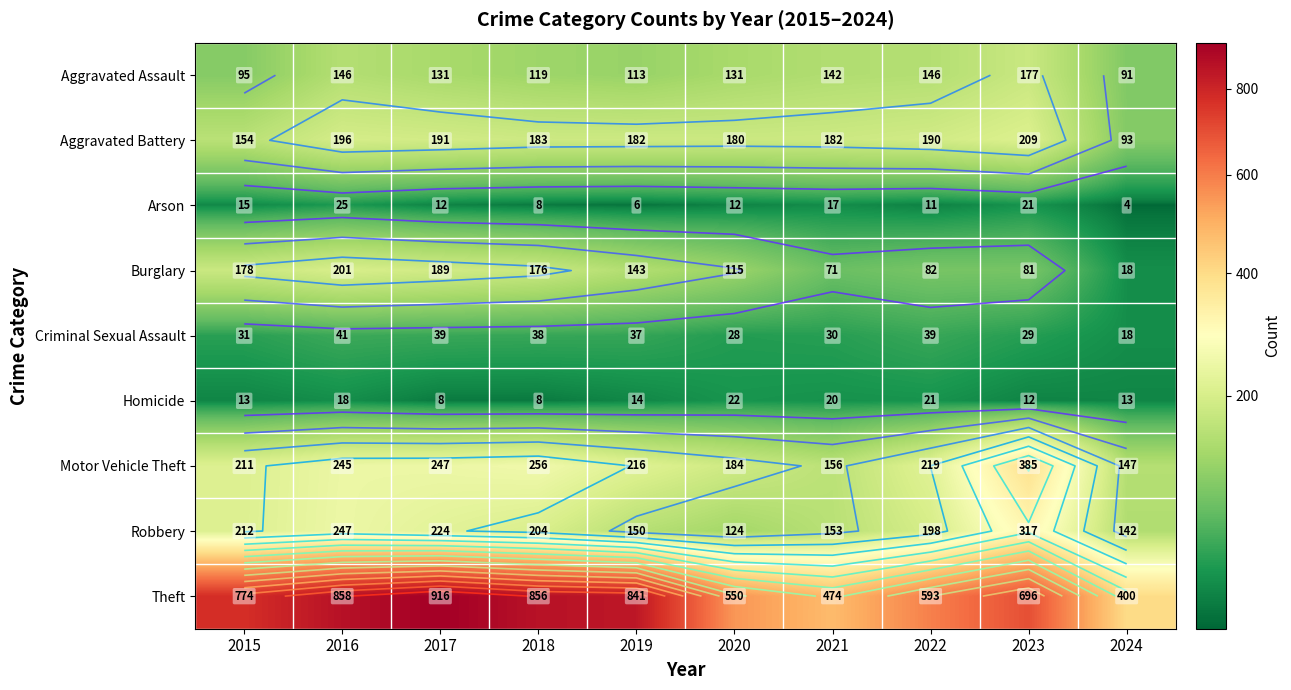

Is it true that Homicide equals 16 at 2023?

False